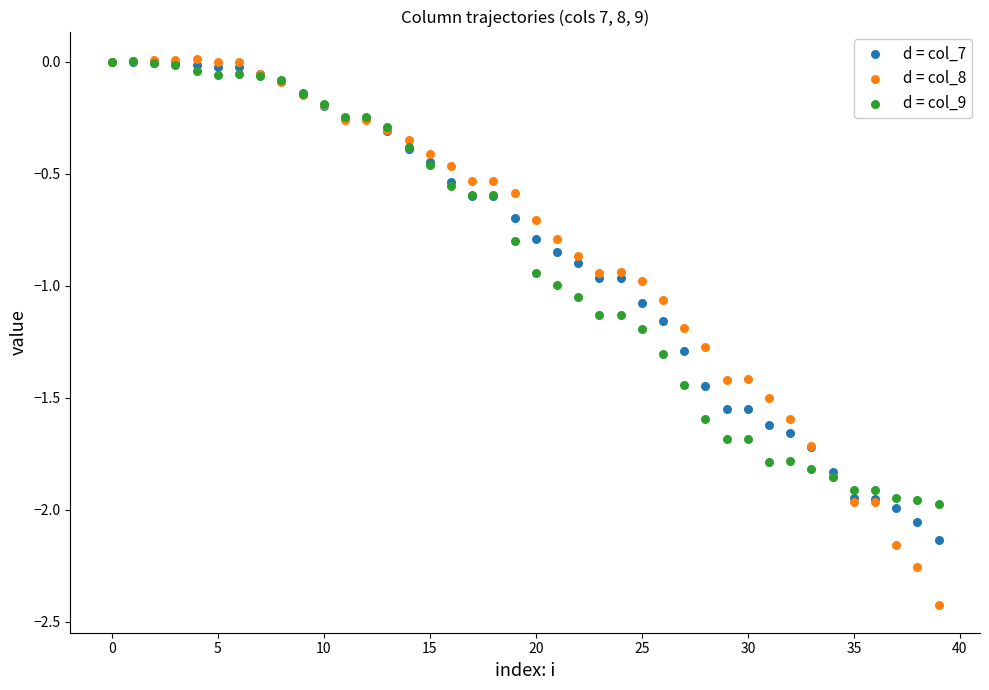

What are all the series names shown in the legend?

d = col_7, d = col_8, d = col_9